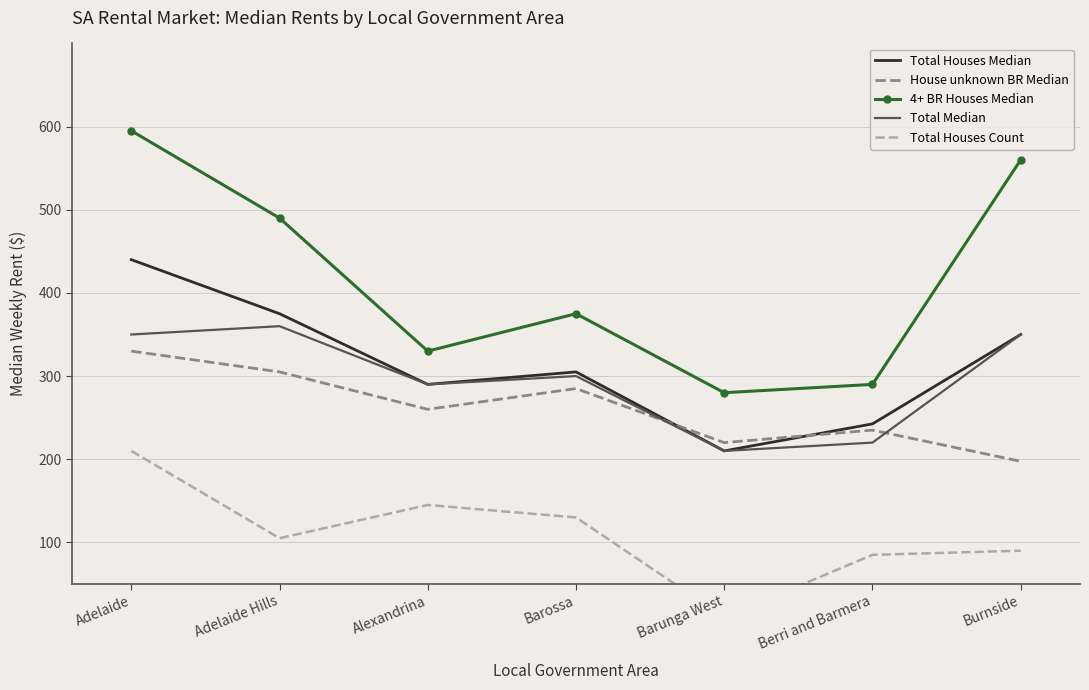

At which label is Total Houses Median closest to 325?

Barossa